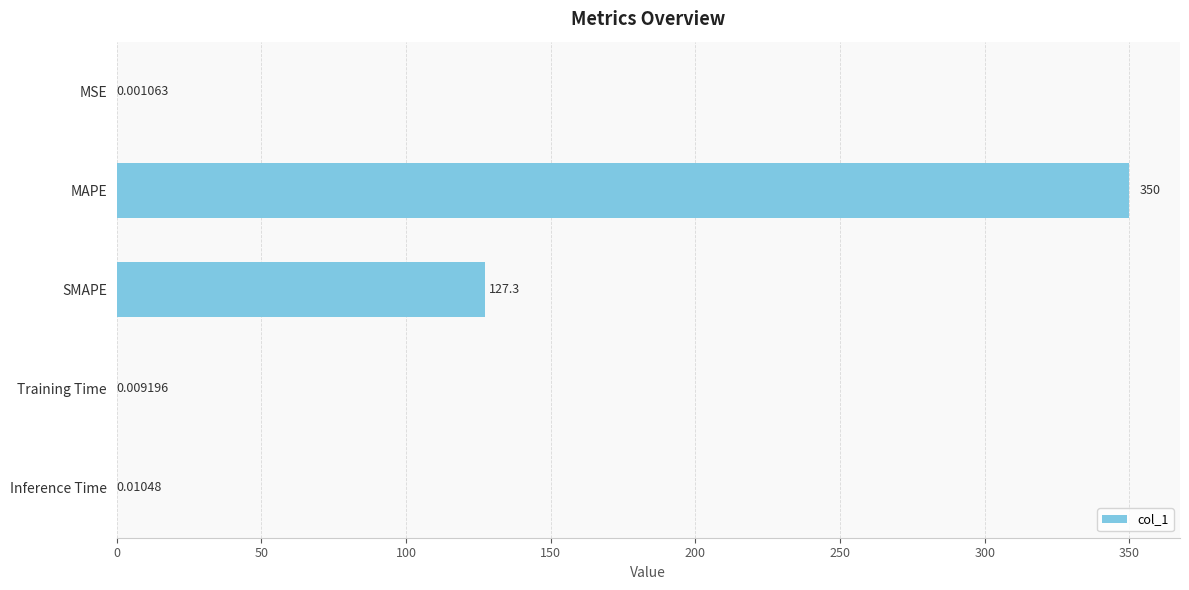

Are the bars horizontal?

Yes